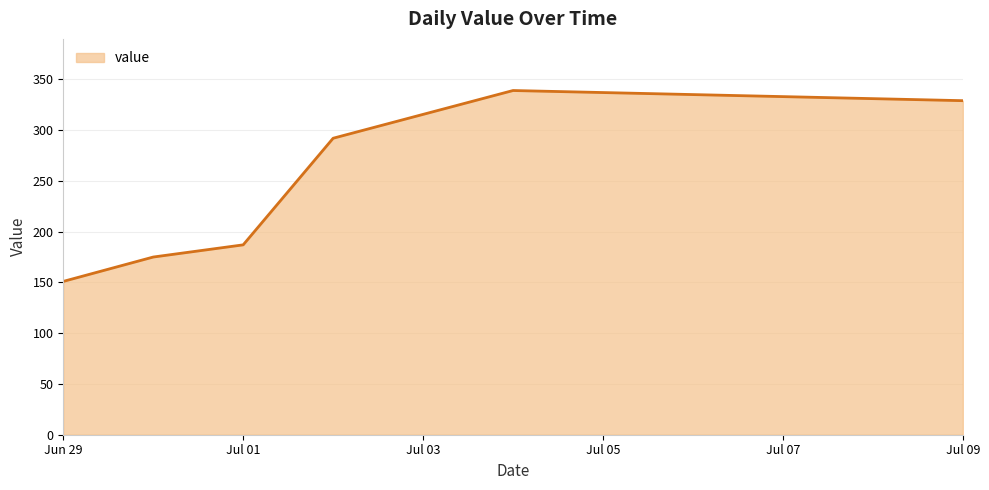

What is the difference between the second highest and second lowest values?

154